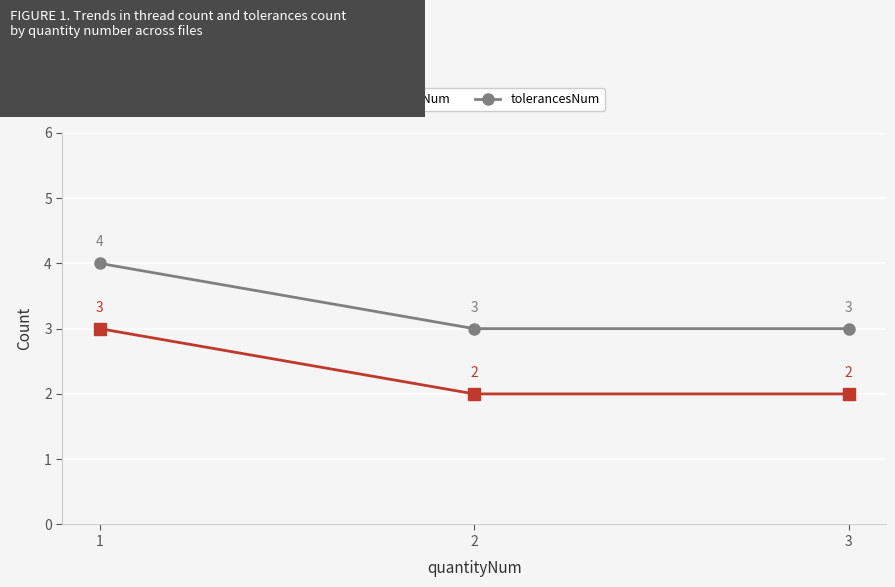

What is the minimum value shown in the chart?

2